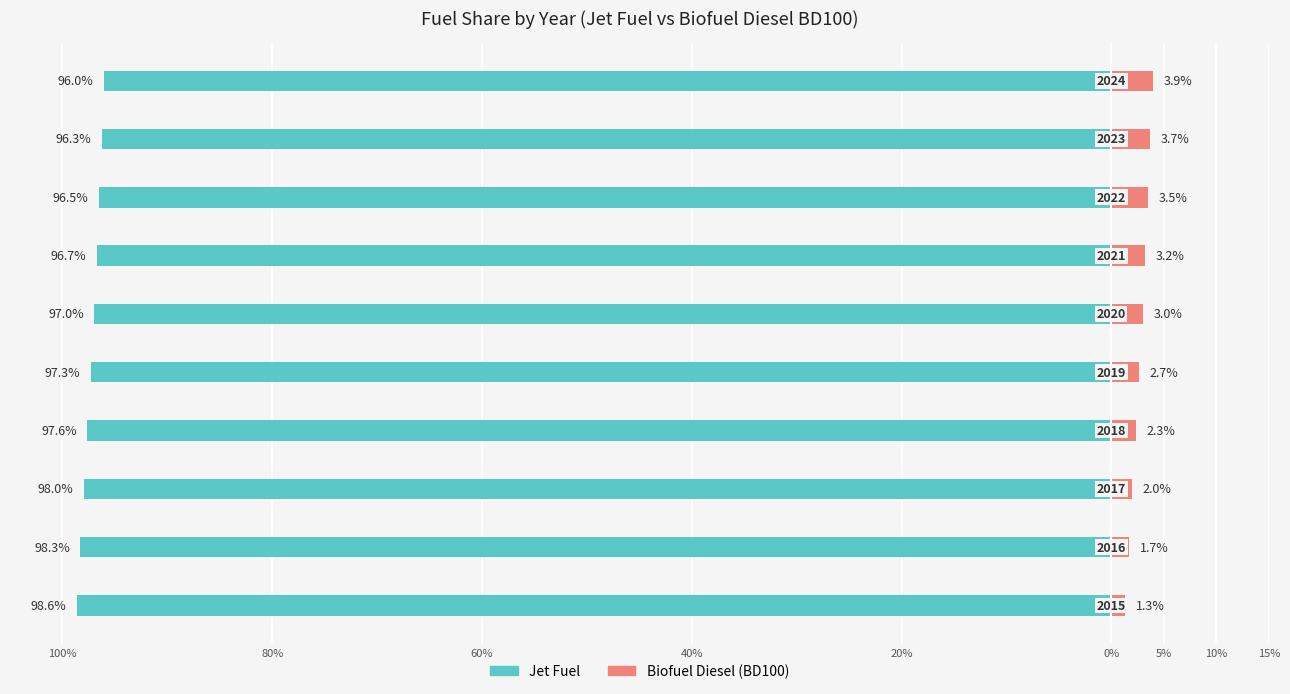

What are all the series names shown in the legend?

Jet Fuel, Biofuel Diesel (BD100)